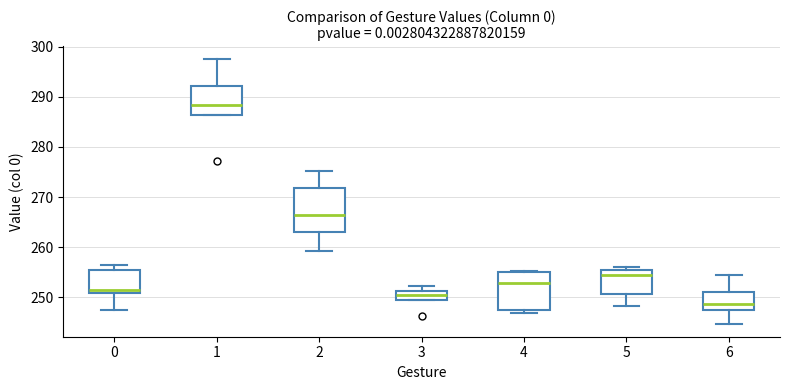

Reading left to right, read every box against the y-axis: the position of its median line, the range the box covers, and the ends of its whiskers. The values are not printed on the chart, so give them approximately, as read against the axis.

0: median 251 (just above the box's lower edge), box 251 to 255, whiskers 248 to 256
1: median 288, box 286 to 292, whiskers 286 to 297
2: median 266, box 263 to 272, whiskers 259 to 275
3: median 250, box 249 to 251, whiskers 249 to 252
4: median 253, box 248 to 255, whiskers 247 to 255
5: median 254, box 251 to 256, whiskers 248 to 256 (just above the box's upper edge)
6: median 249, box 248 to 251, whiskers 245 to 254